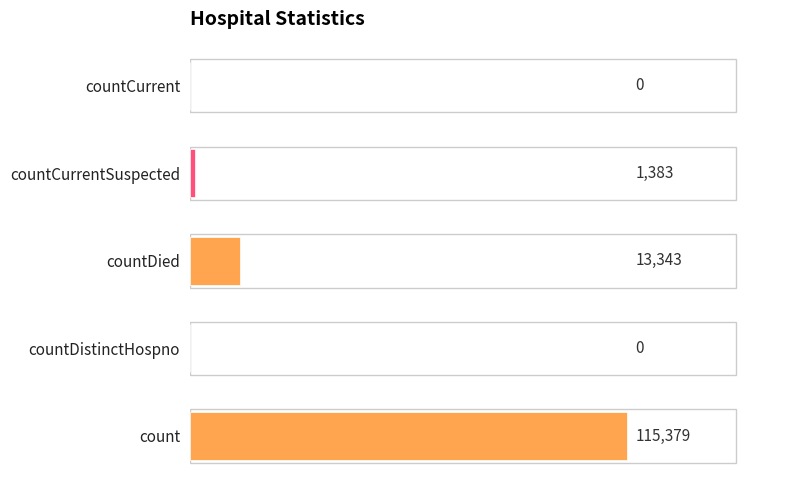

At which category does the chart reach its peak across all series?

count